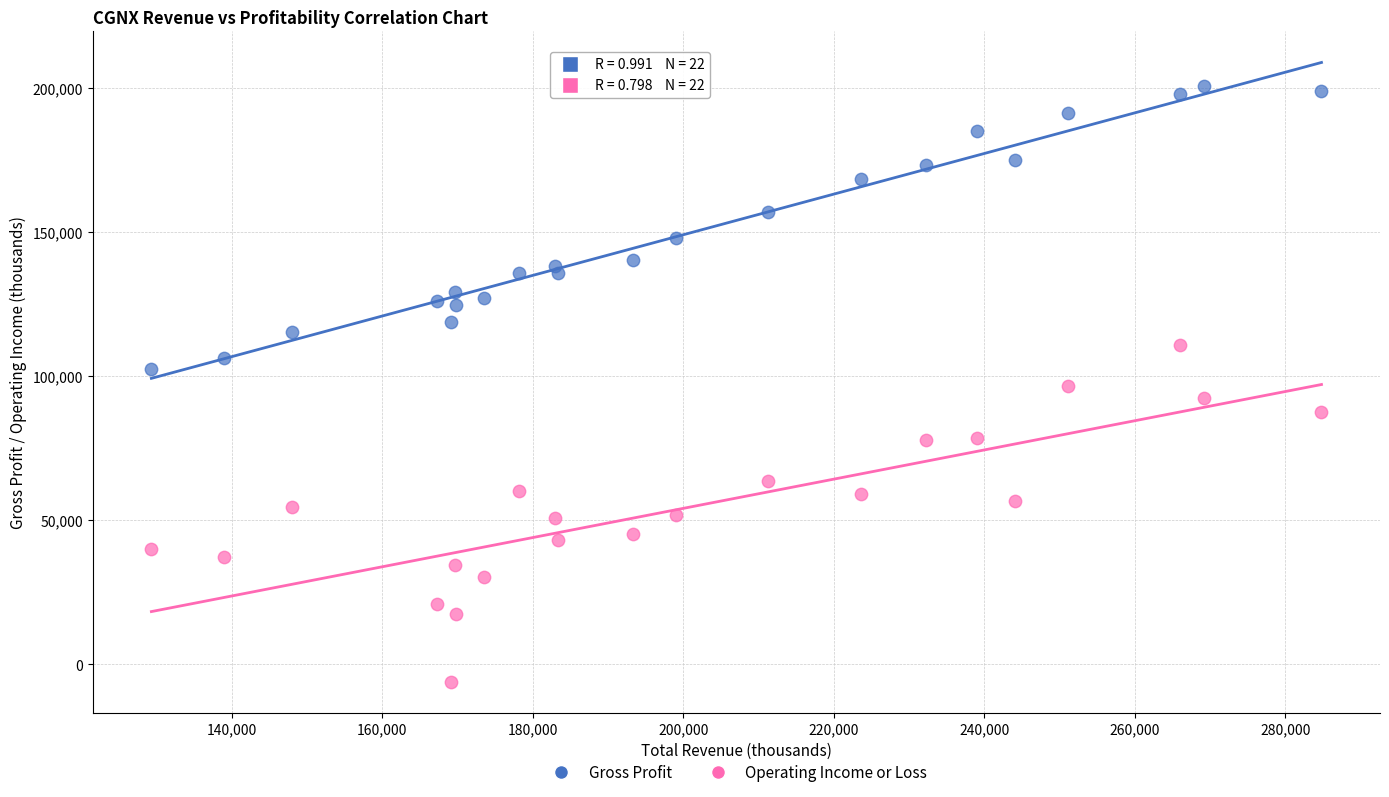

What is the X range (max minus min) for the scatter plot?

155500